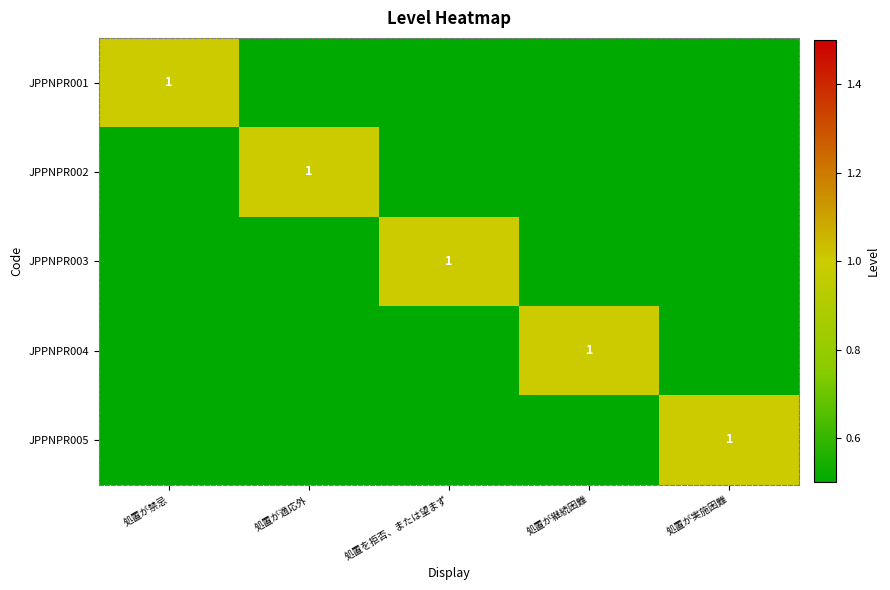

How many data points in JPPNPR003 are above 0?

1